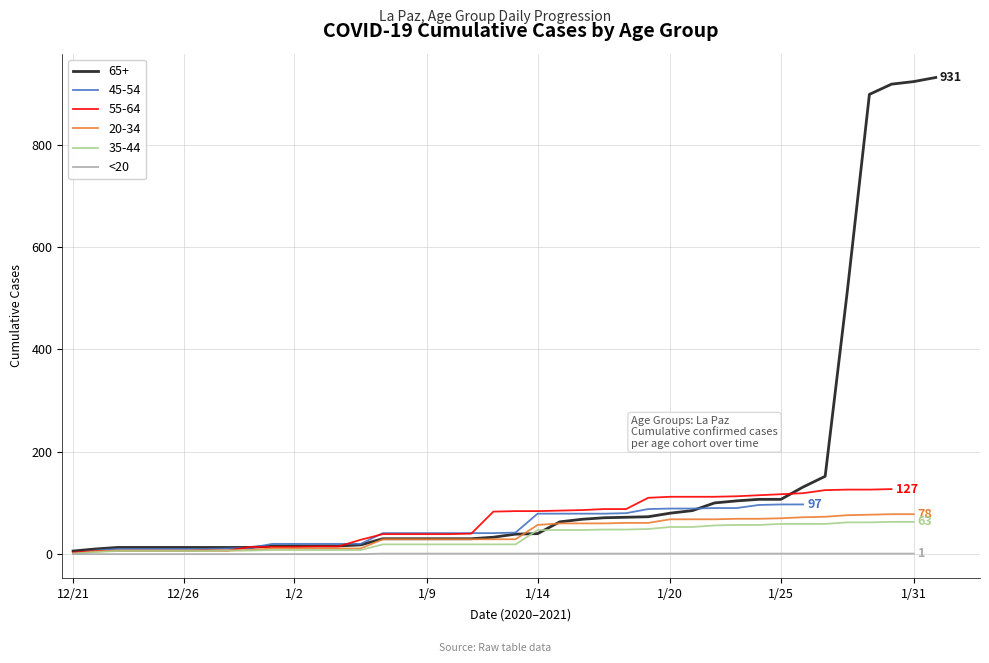

The value at 1/14 is -1. True or false?

False